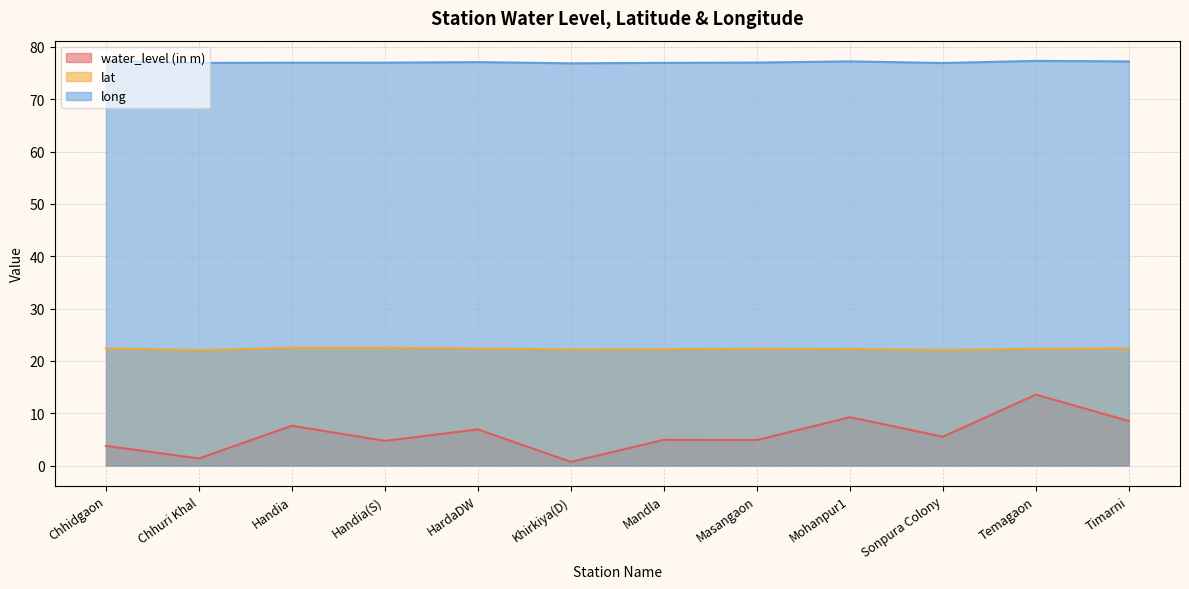

The value of lat at Temagaon is 22.3. True or false?

True